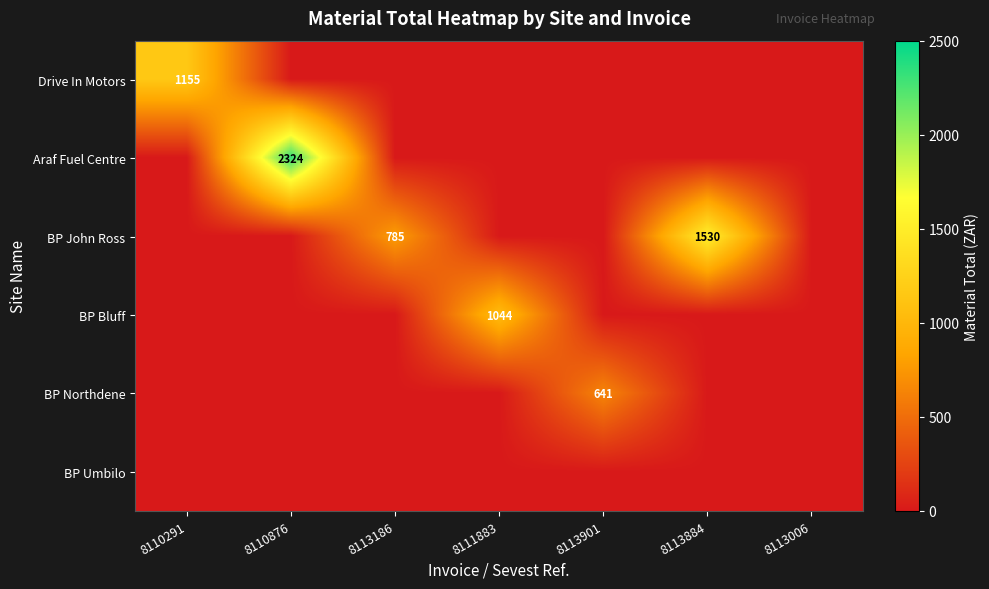

Is the value of Araf Fuel Centre at 8113884 greater than the value of BP Bluff at 8110876?

No